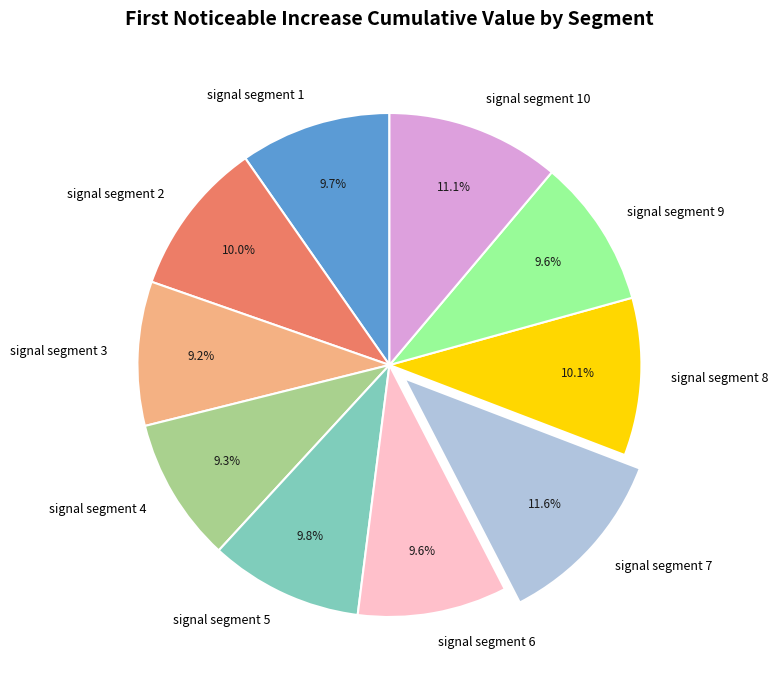

Does signal segment 9 account for over 50% of the chart?

No